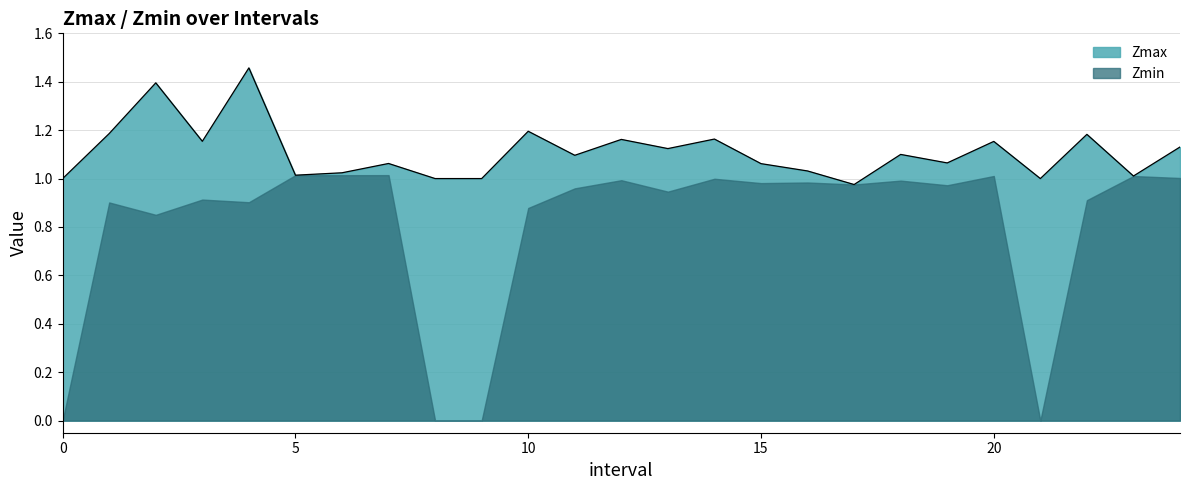

At which category does the data reach its first local peak?

2